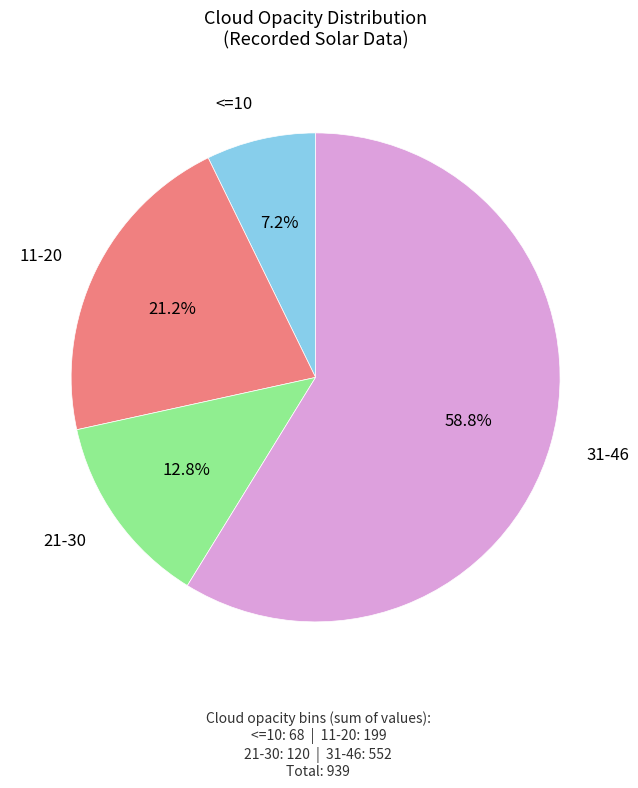

Does any single category account for the majority?

Yes